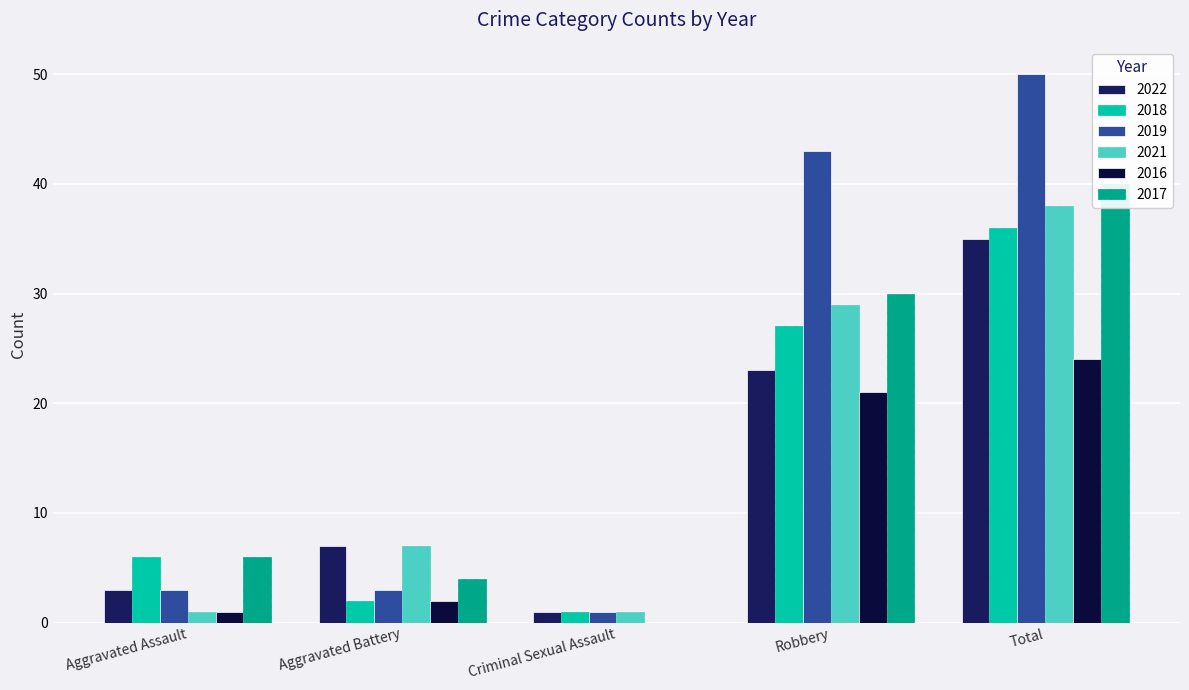

How many data points in 2021 are less than 7?

2